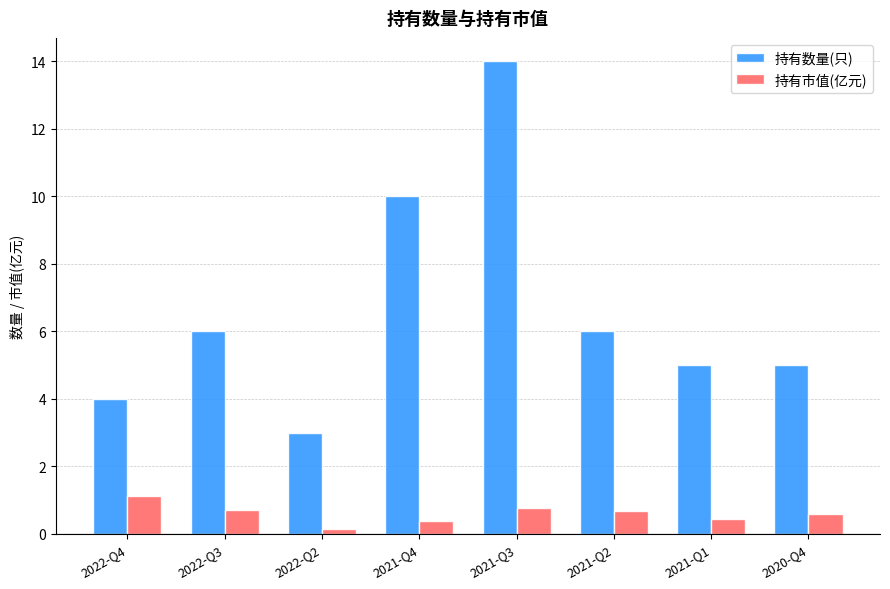

List the series in order of their peak value, lowest first.

持有市值(亿元), 持有数量(只)